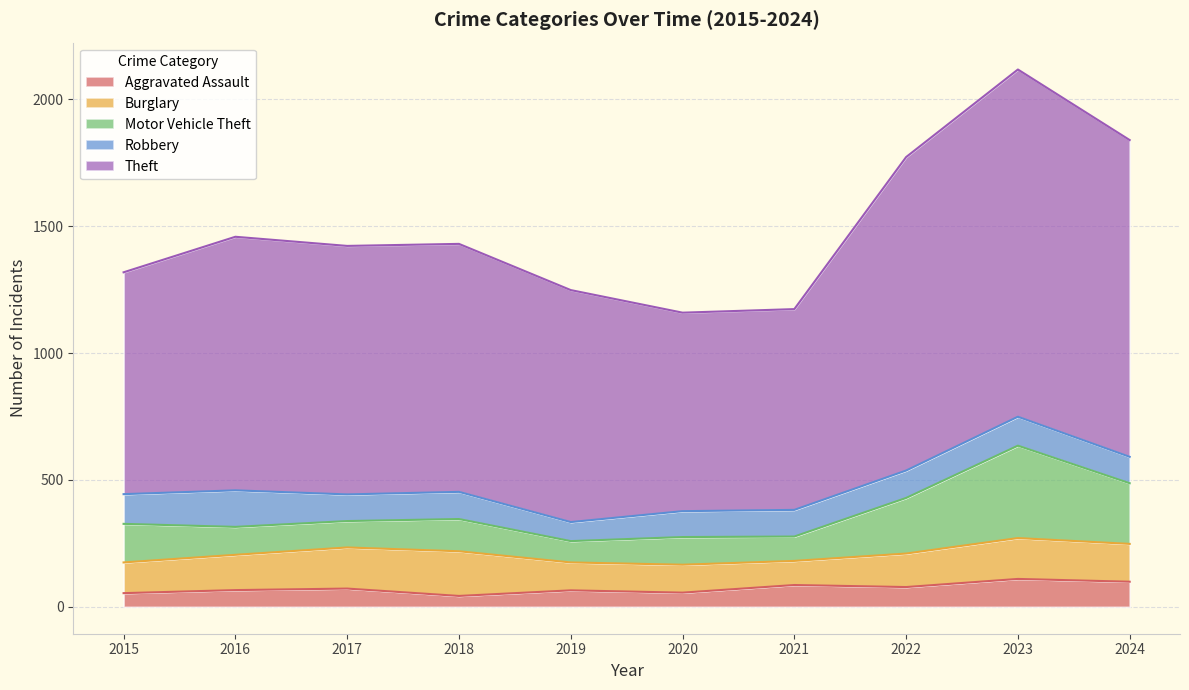

Does the chart have visible grid lines?

Yes